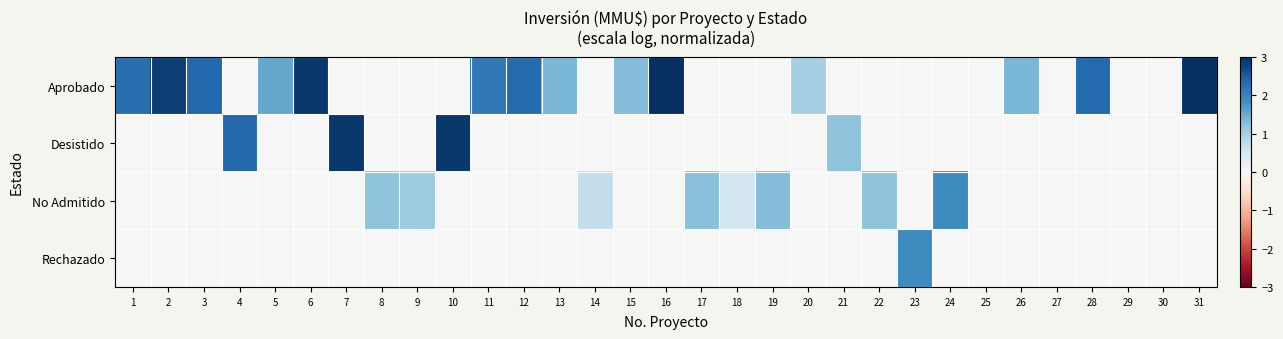

Reading left to right, extract all data points from this chart.

Aprobado: 1=2.3	2=2.8	3=2.4	4=0.0	5=1.5	6=2.9	7=0.0	8=0.0	9=0.0	10=0.0	11=2.1	12=2.3	13=1.4	14=0.0	15=1.3	16=3.0	17=0.0	18=0.0	19=0.0	20=1.0	21=0.0	22=0.0	23=0.0	24=0.0	25=0.0	26=1.4	27=0.0	28=2.3	29=0.0	30=0.0	31=3.0
Desistido: 1=0.0	2=0.0	3=0.0	4=2.4	5=0.0	6=0.0	7=2.9	8=0.0	9=0.0	10=2.9	11=0.0	12=0.0	13=0.0	14=0.0	15=0.0	16=0.0	17=0.0	18=0.0	19=0.0	20=0.0	21=1.2	22=0.0	23=0.0	24=0.0	25=0.0	26=0.0	27=0.0	28=0.0	29=0.0	30=0.0	31=0.0
No Admitido: 1=0.0	2=0.0	3=0.0	4=0.0	5=0.0	6=0.0	7=0.0	8=1.2	9=1.1	10=0.0	11=0.0	12=0.0	13=0.0	14=0.7	15=0.0	16=0.0	17=1.2	18=0.5	19=1.3	20=0.0	21=0.0	22=1.2	23=0.0	24=1.9	25=0.0	26=0.0	27=0.0	28=0.0	29=0.0	30=0.0	31=0.0
Rechazado: 1=0.0	2=0.0	3=0.0	4=0.0	5=0.0	6=0.0	7=0.0	8=0.0	9=0.0	10=0.0	11=0.0	12=0.0	13=0.0	14=0.0	15=0.0	16=0.0	17=0.0	18=0.0	19=0.0	20=0.0	21=0.0	22=0.0	23=1.9	24=0.0	25=0.0	26=0.0	27=0.0	28=0.0	29=0.0	30=0.0	31=0.0